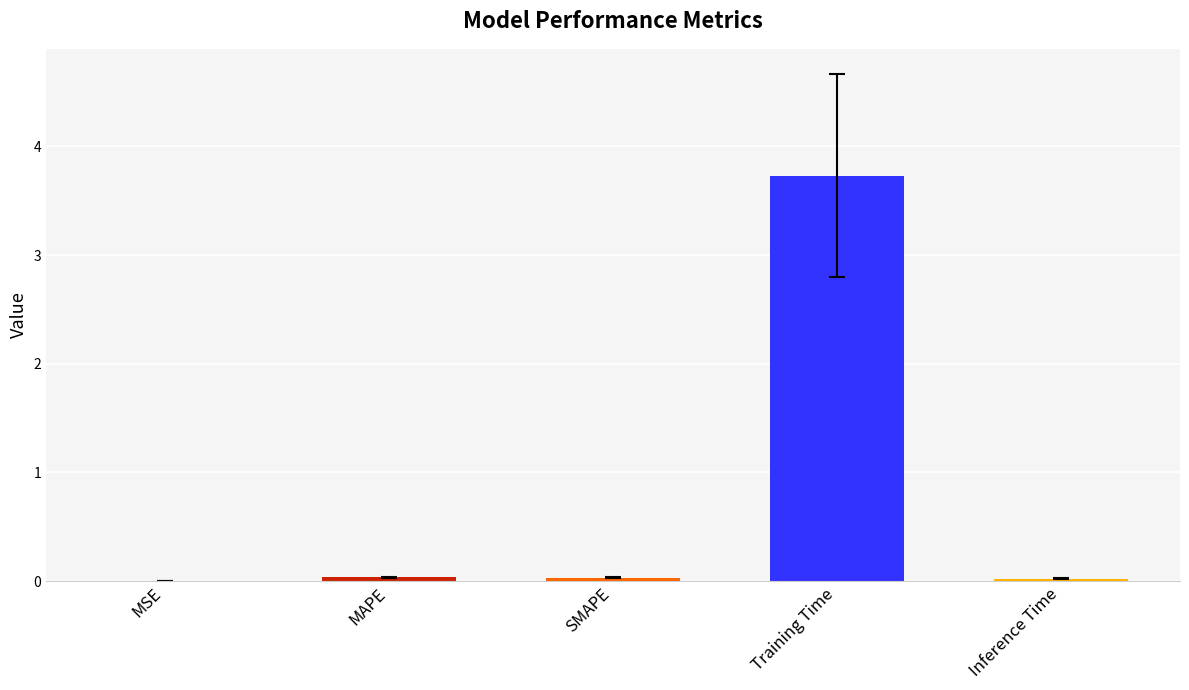

What is the sum of all values?

3.8